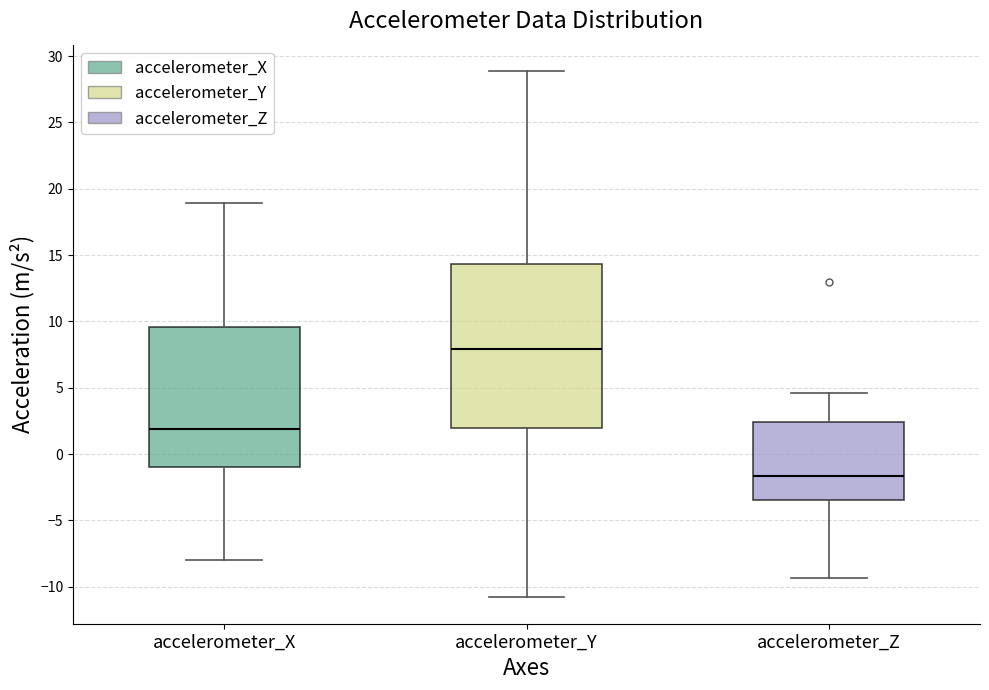

Reading left to right, read every box against the y-axis: the position of its median line, the range the box covers, and the ends of its whiskers. The values are not printed on the chart, so give them approximately, as read against the axis.

accelerometer_X: median 2.0, box -1.0 to 9.5, whiskers -8.0 to 19.0
accelerometer_Y: median 8.0, box 2.0 to 14.5, whiskers -11.0 to 29.0
accelerometer_Z: median -1.5, box -3.5 to 2.5, whiskers -9.5 to 4.5